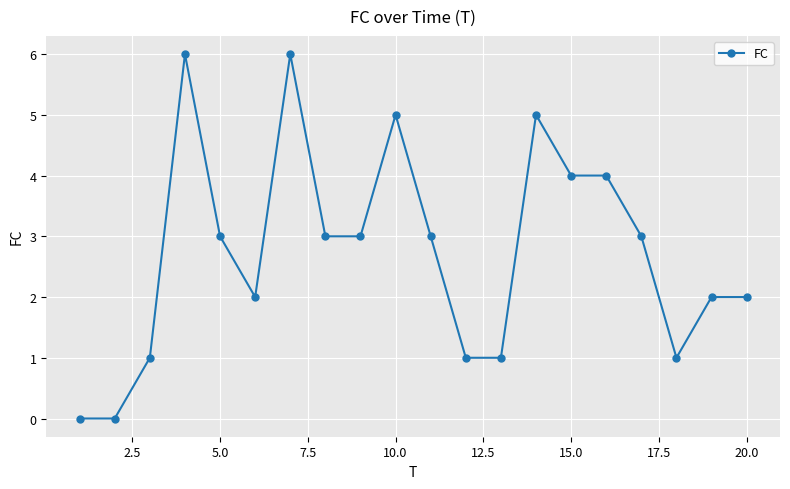

True or false: there are more than 1 points higher than both neighbors.

True